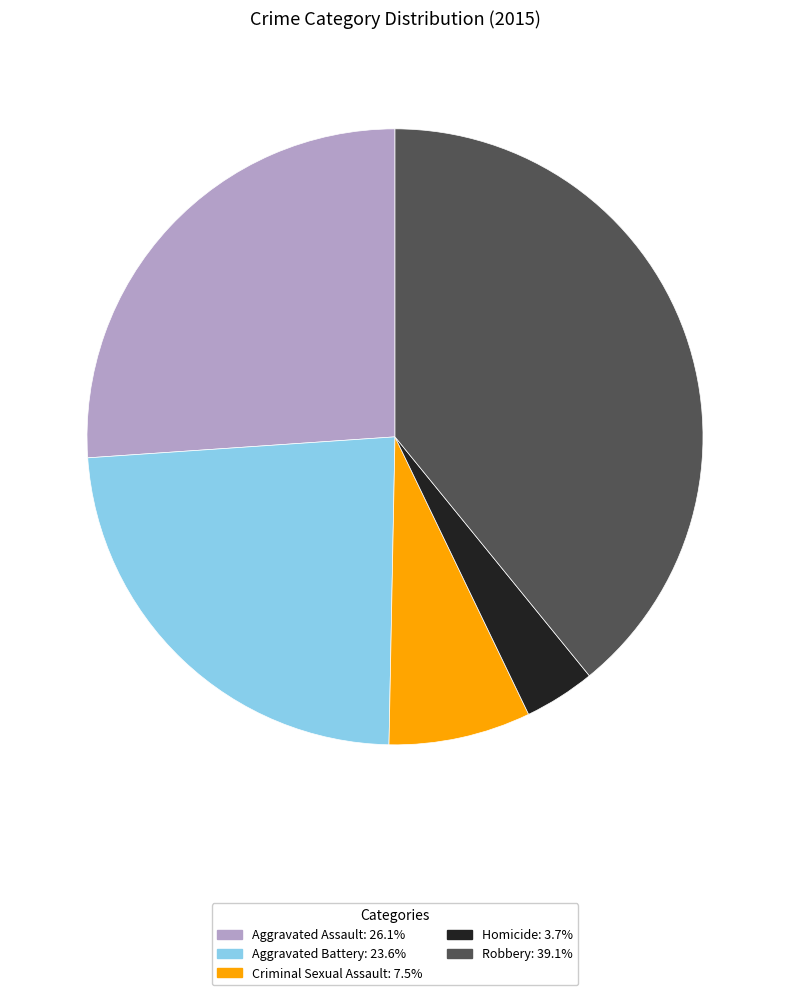

Which category has the biggest portion of the pie?

Robbery